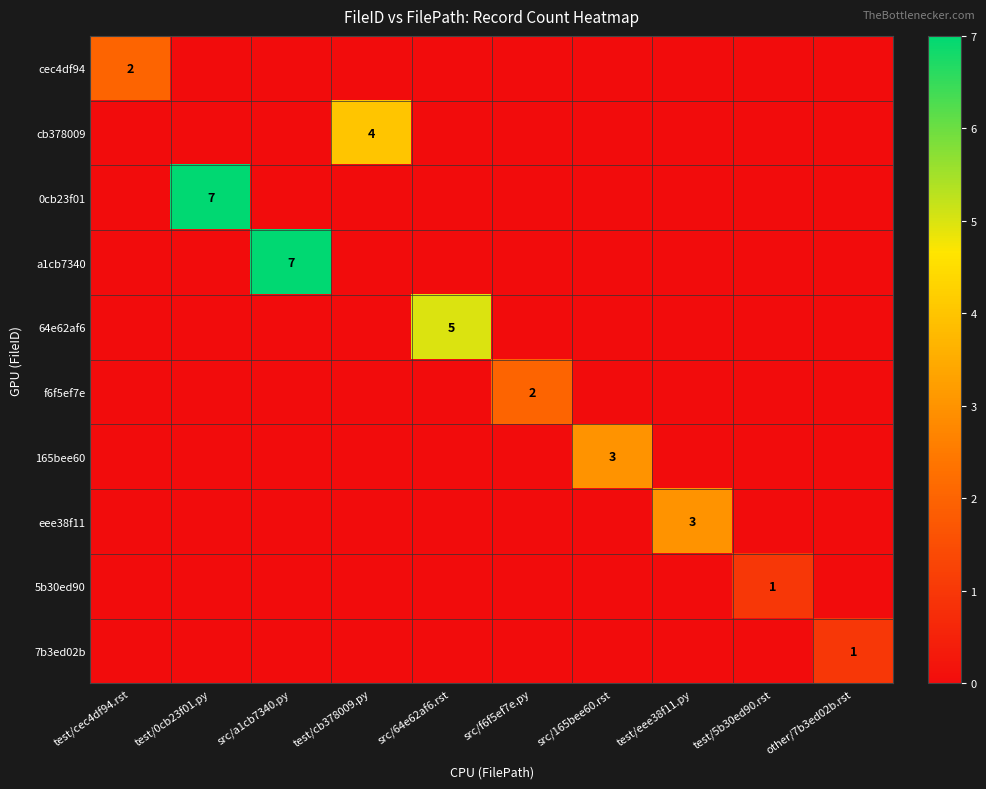

What is the difference between the highest and lowest values at test/0cb23f01.py?

7